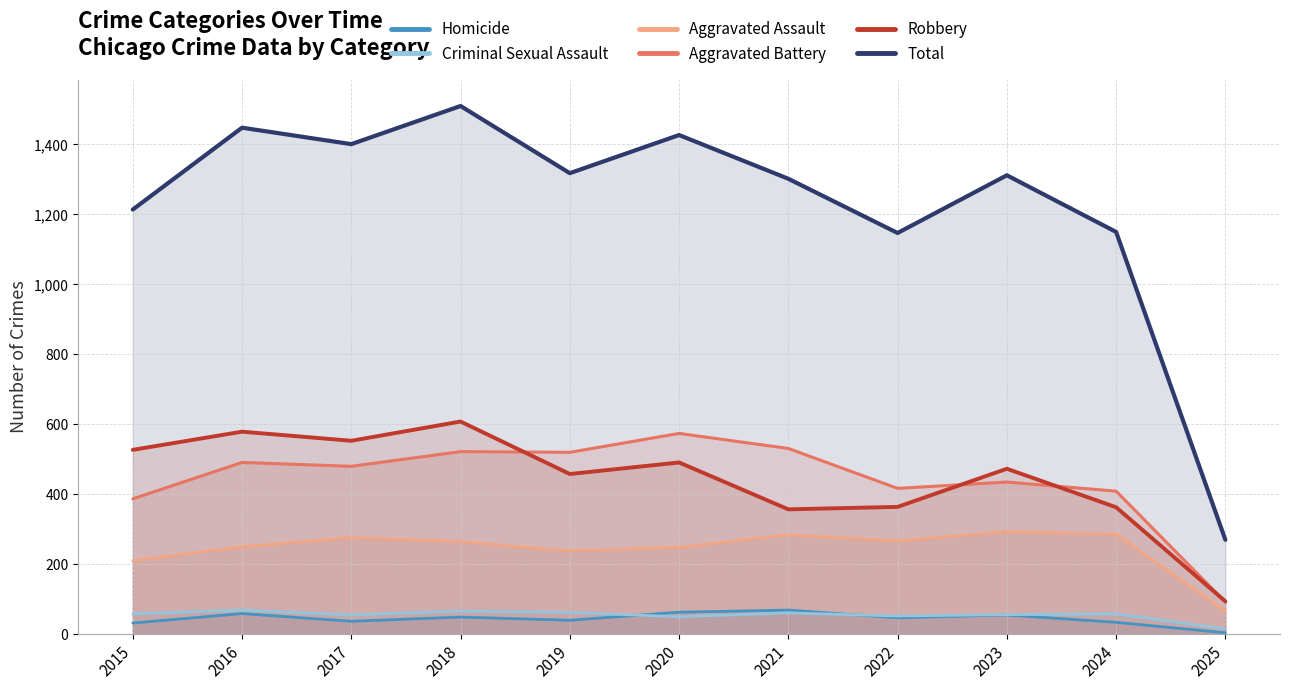

List the series in order of their peak value, lowest first.

Homicide, Criminal Sexual Assault, Aggravated Assault, Aggravated Battery, Robbery, Total